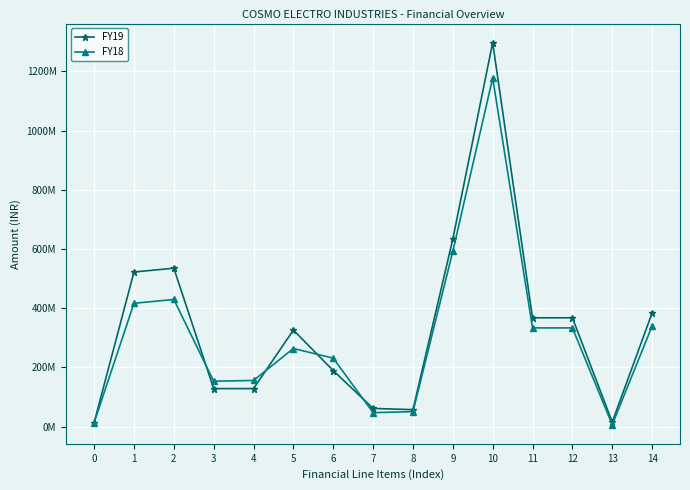

Where does the FY18 series first go above 263724700?

1